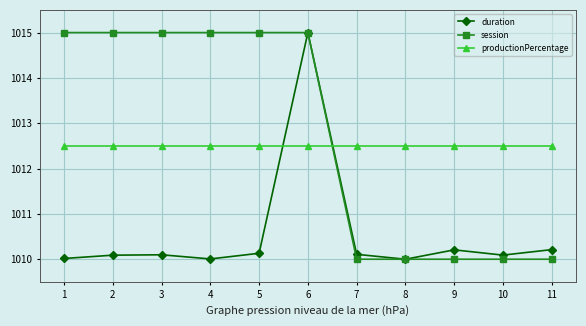

Is it true that productionPercentage equals 1012.5 at 5?

True